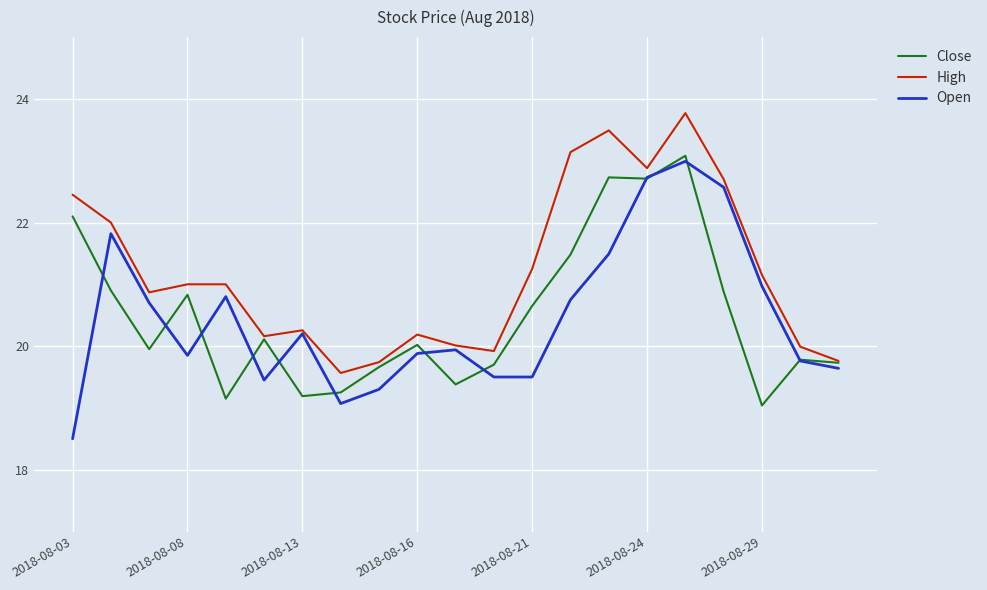

Which series has the largest total across all categories?

High